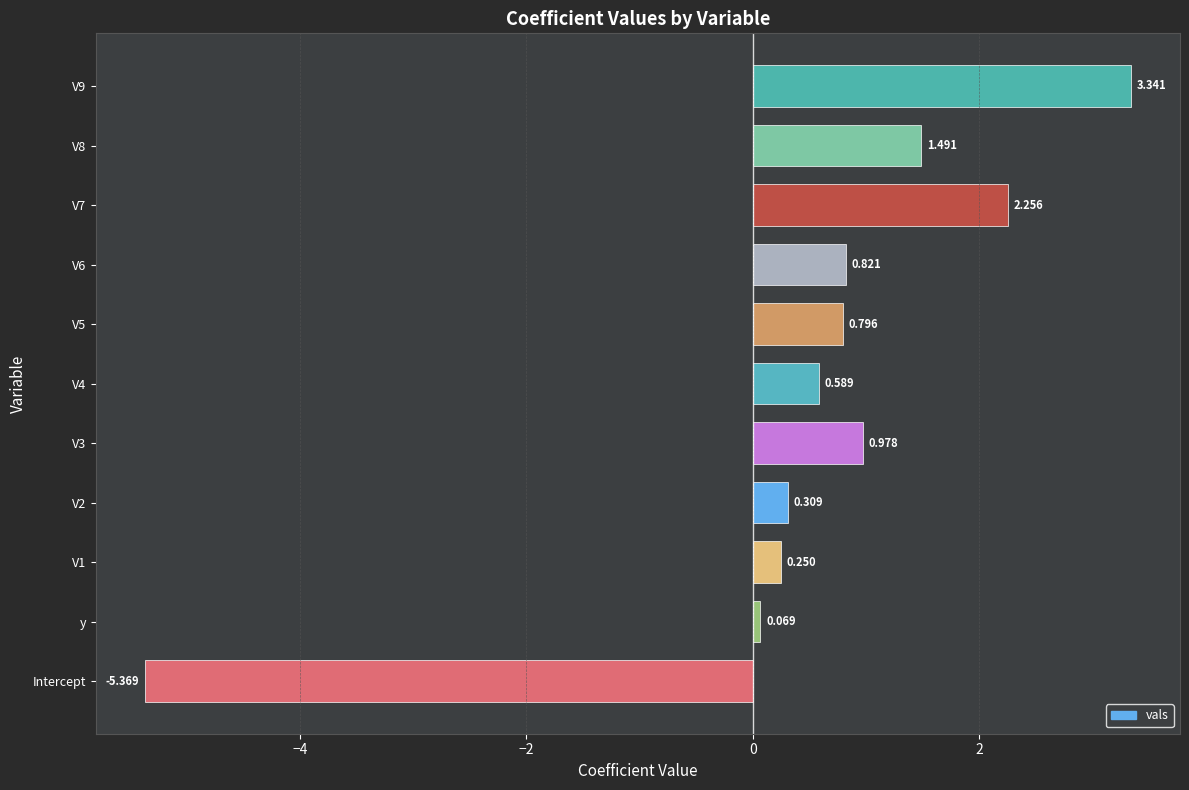

Where is the data nearest to the value -1?

y